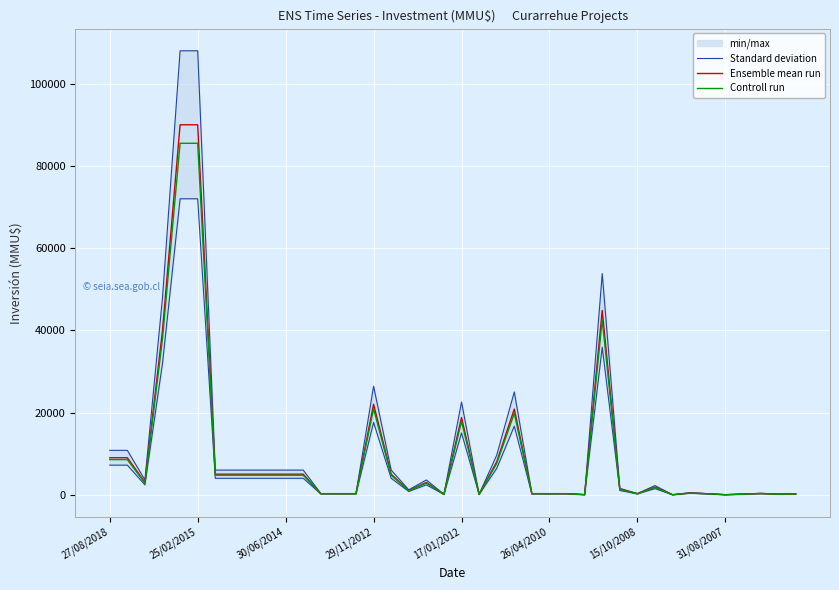

True or false: Standard deviation and Controll run cross at least once.

False